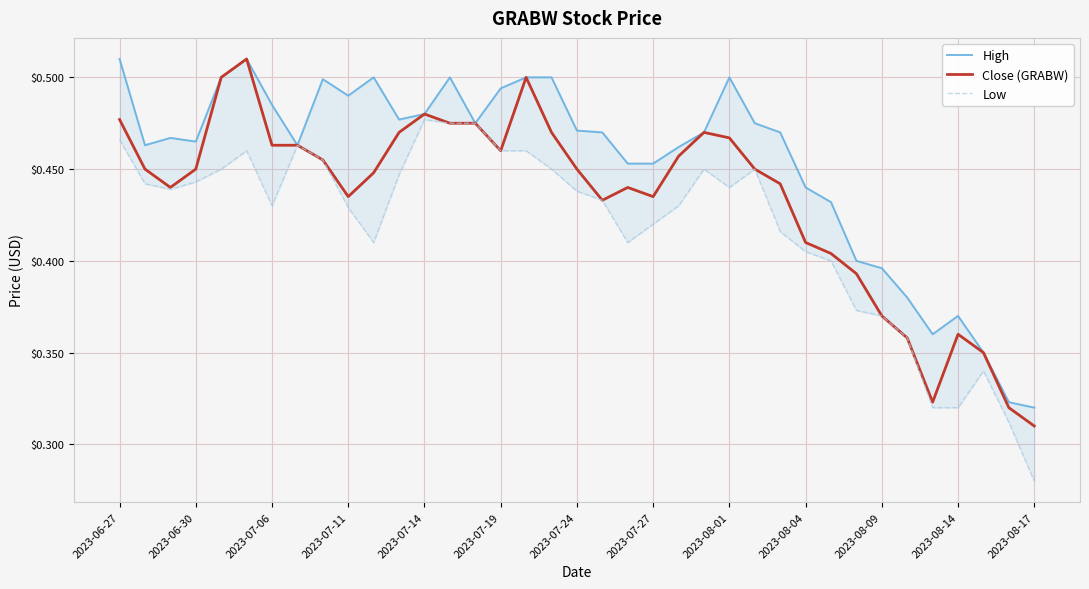

True or false: Close (GRABW) has a value of 0.3 at 32.

True